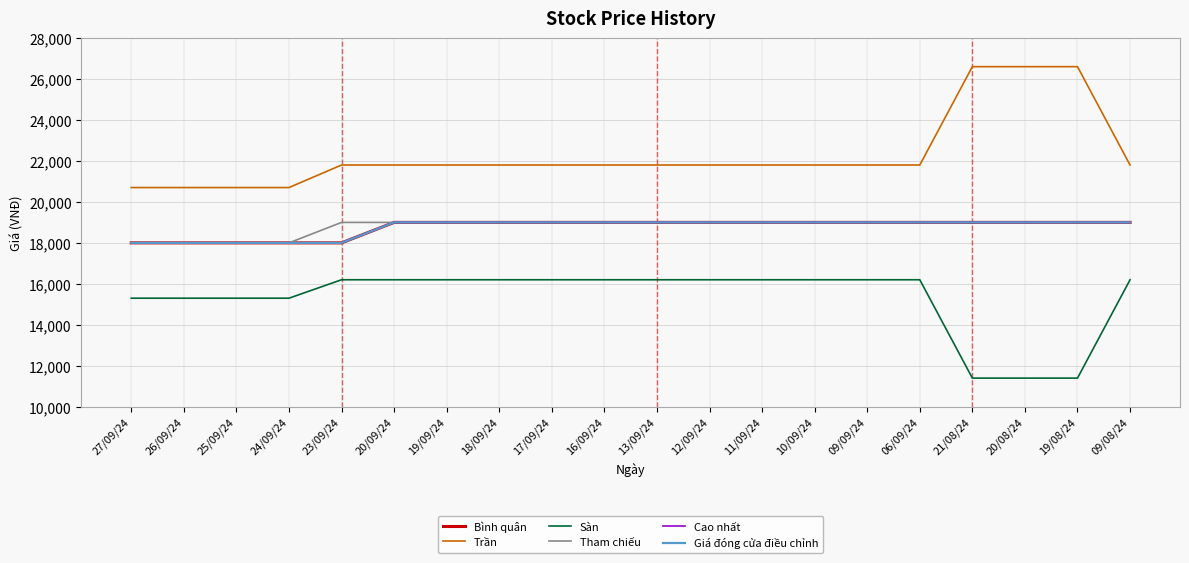

What is the maximum value for Giá đóng cửa điều chỉnh?

19000